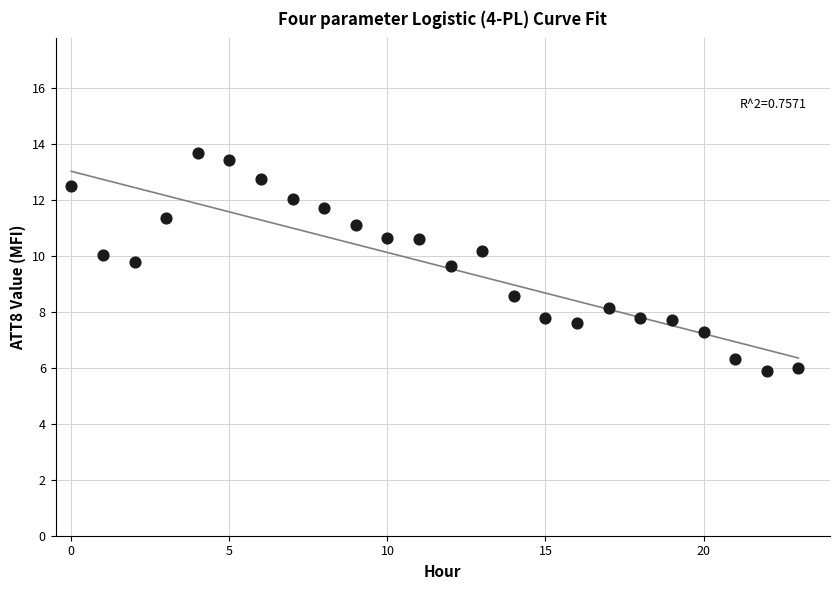

What is the range of Y values (max minus min)?

7.8